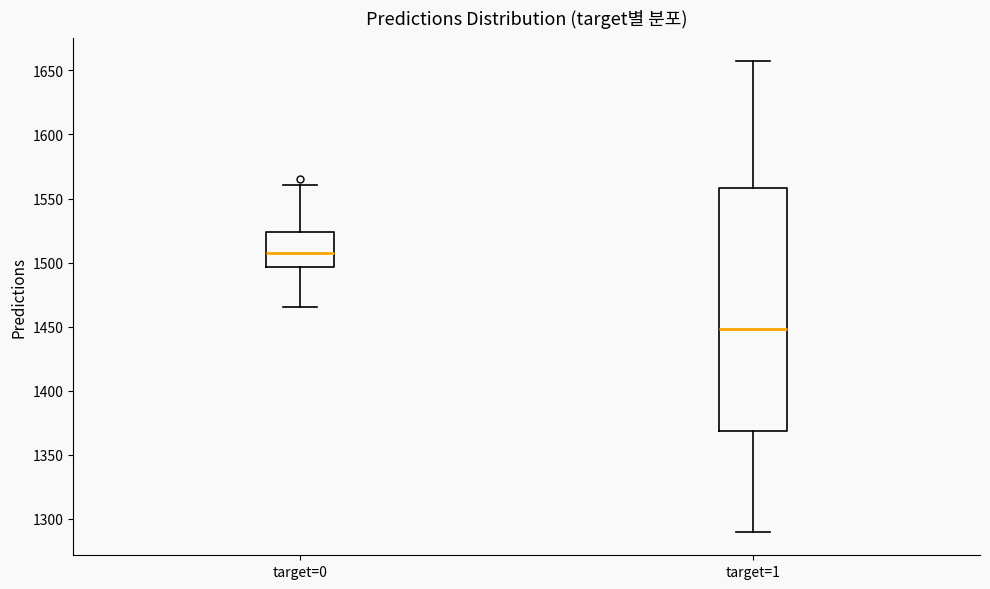

Comparing the boxes themselves (not the whiskers), which one is the tallest?

target=1